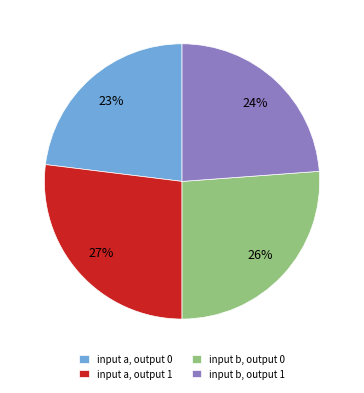

Rank the categories by value from lowest to highest.

input a, output 0, input b, output 1, input b, output 0, input a, output 1